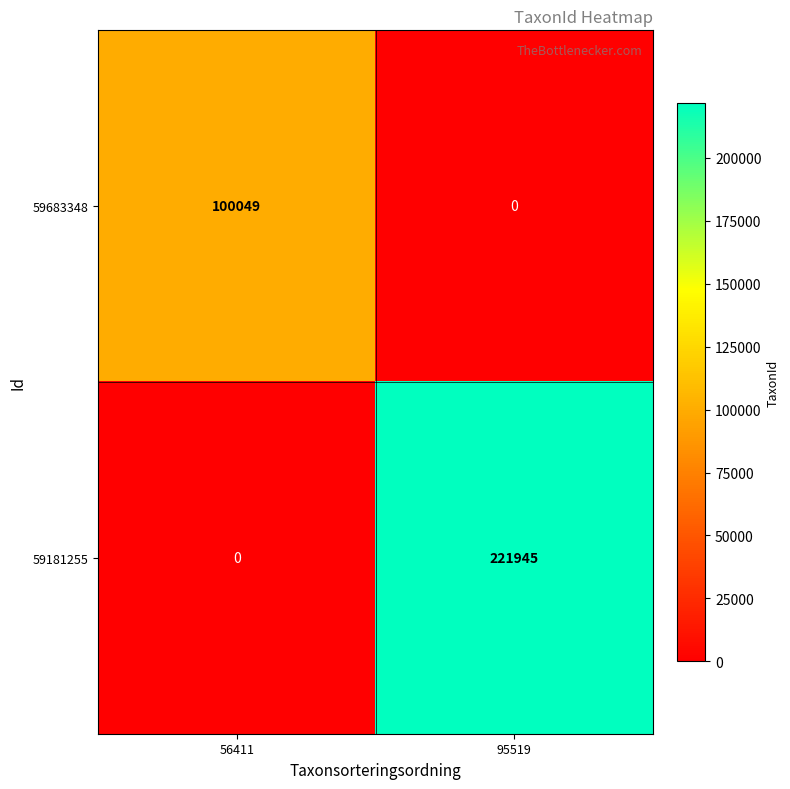

Reading left to right, transcribe all the data shown in this chart.

59683348: 100049	0
59181255: 0	221945